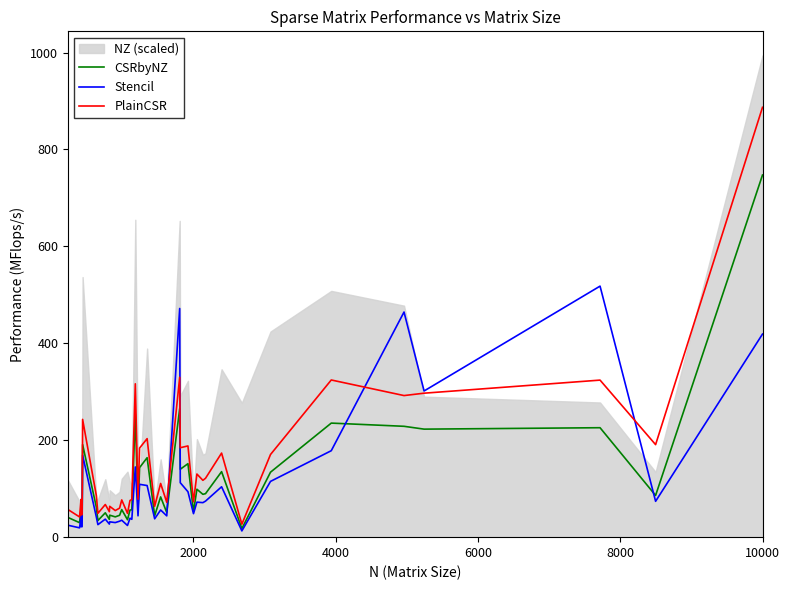

What is the maximum value for Stencil?

518.0